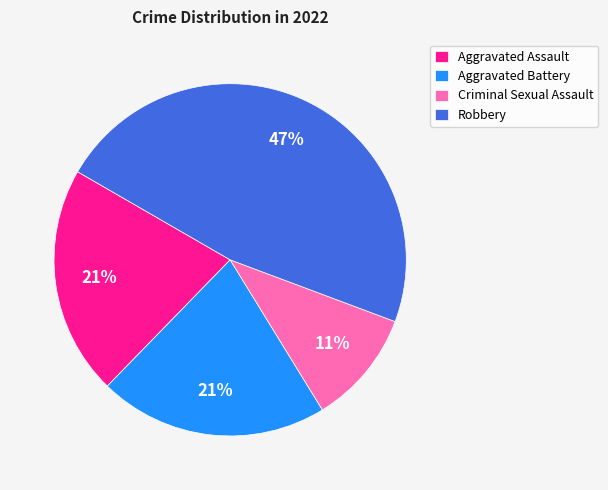

To the nearest percent, what is the combined percentage of Aggravated Assault and Aggravated Battery?

42%